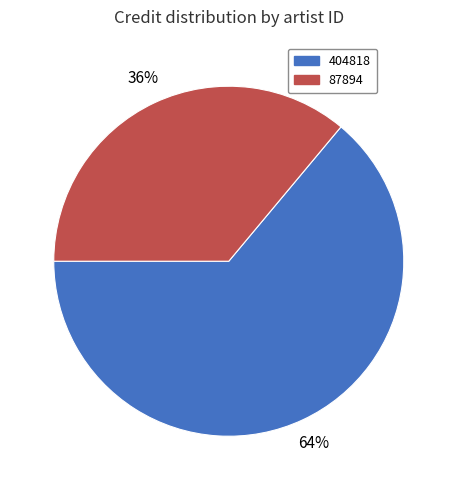

Does any single category account for the majority?

Yes